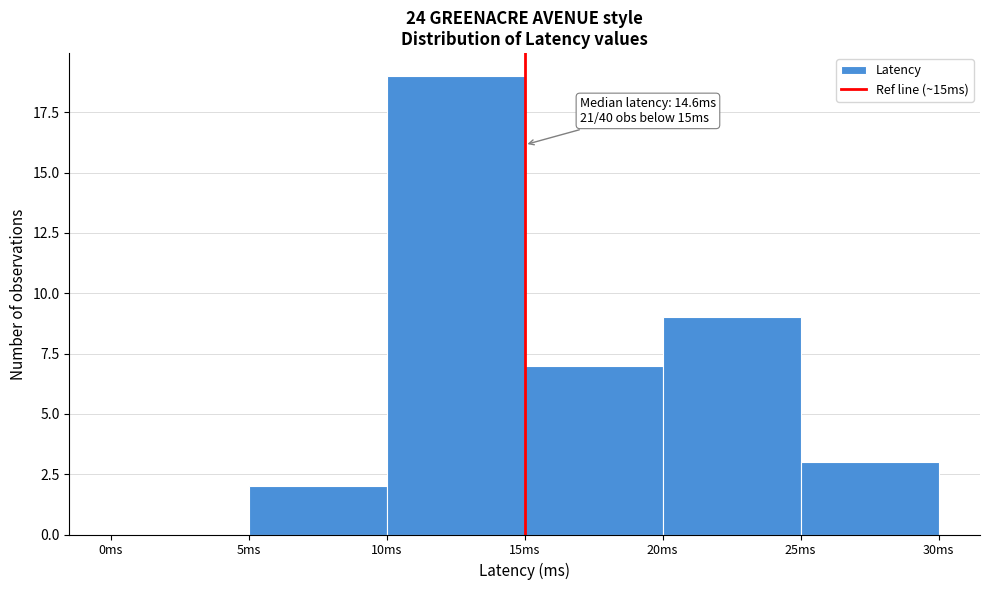

Over which range of the x-axis is the bar tallest?

10 to 15